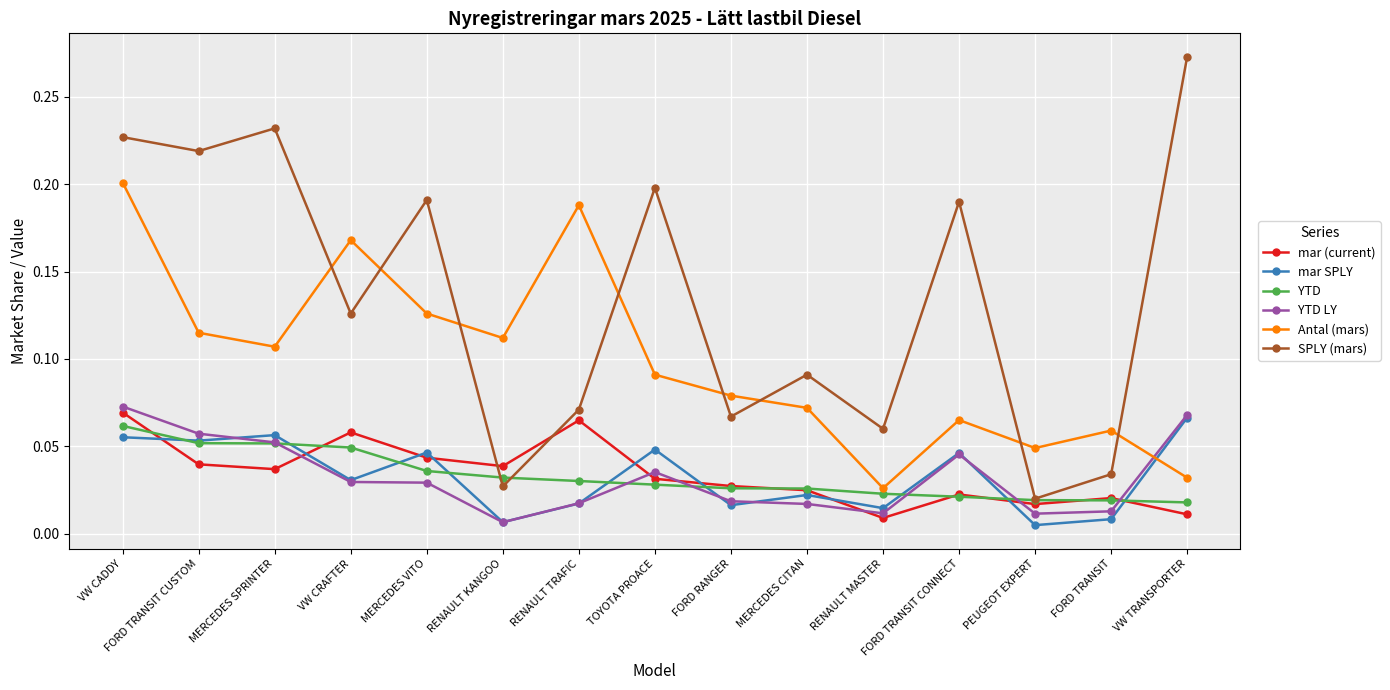

At how many categories does at least one series exceed 0?

15